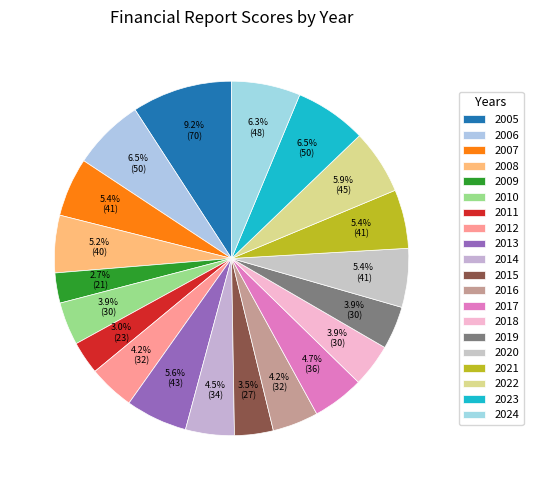

How much of the chart is everything except 2020?

94.6%